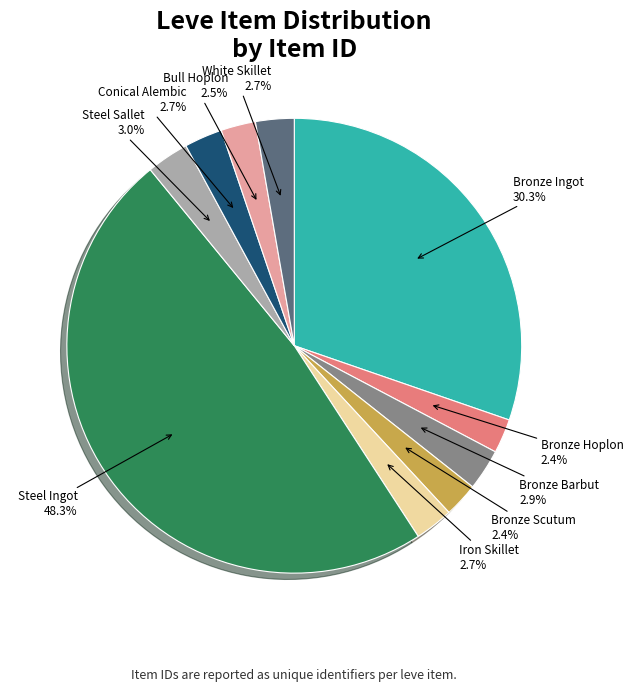

What percentage is NOT represented by White Skillet?

97.3%